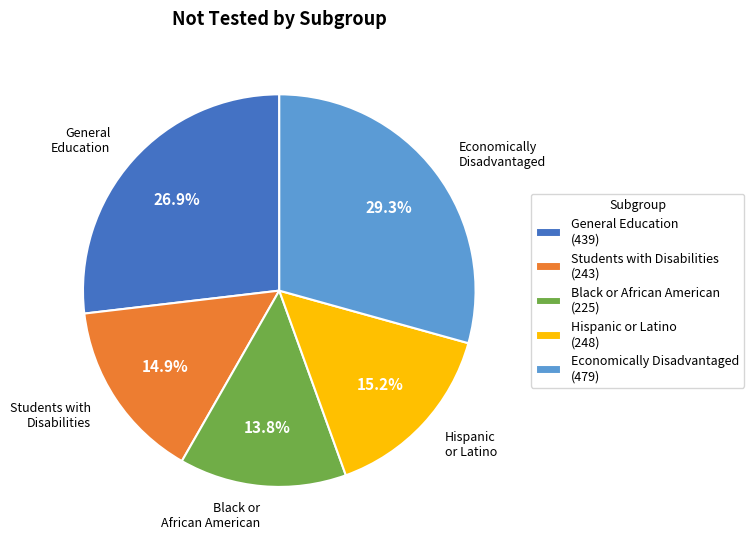

Is Students with Disabilities (243) the majority of the pie?

No